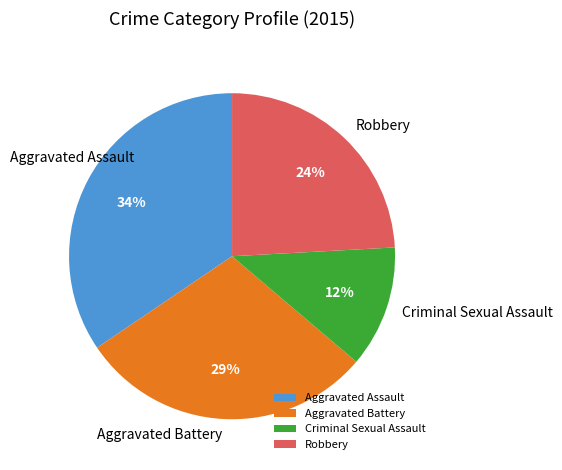

What is the largest slice in the pie chart?

Aggravated Assault